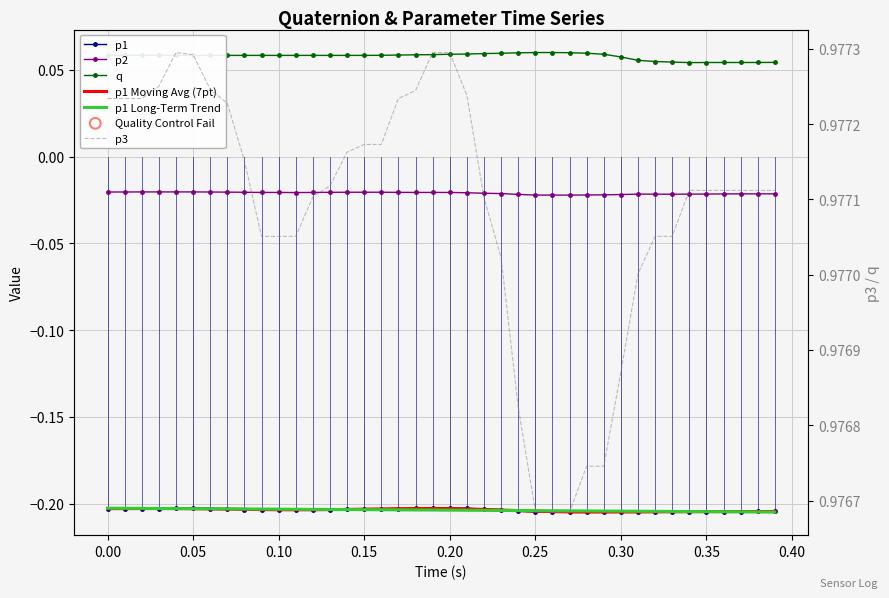

Which series contains the lowest Y value?

p1